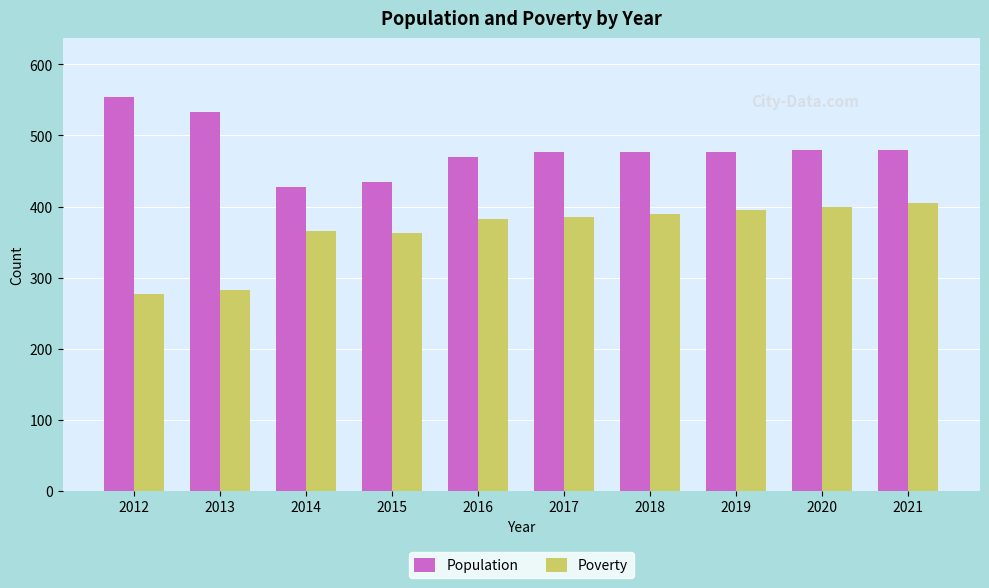

At which label does Poverty reach its minimum?

2012